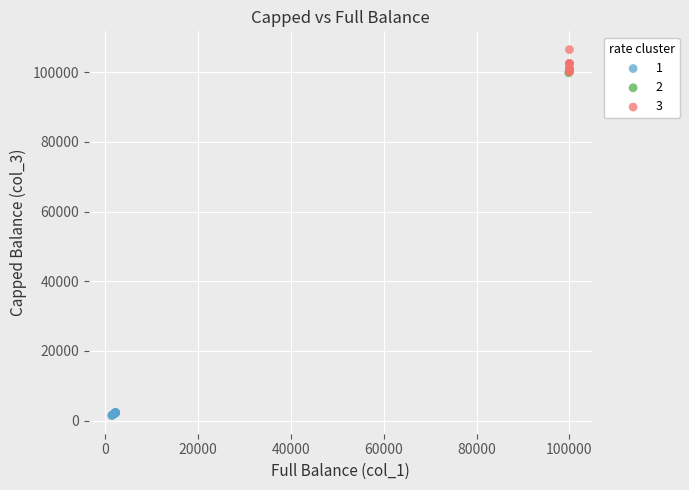

Which series contains the lowest Y value?

1